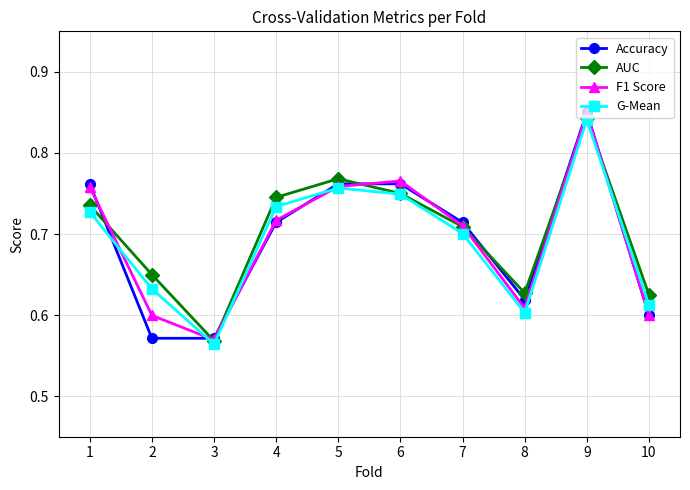

The value of AUC at 8 is 0.1. True or false?

False